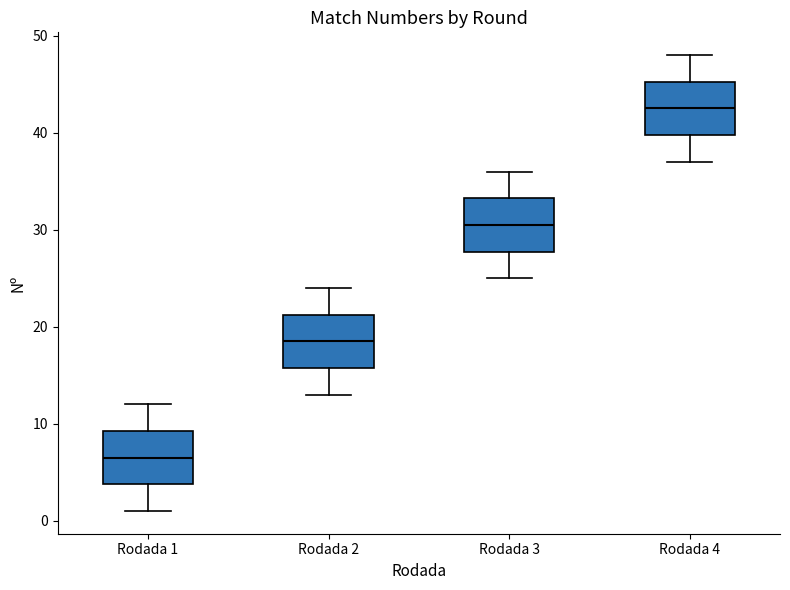

Where does the upper whisker of the box for Rodada 1 end on the y-axis? The values are not printed on the chart, so give them approximately, as read against the axis.

12